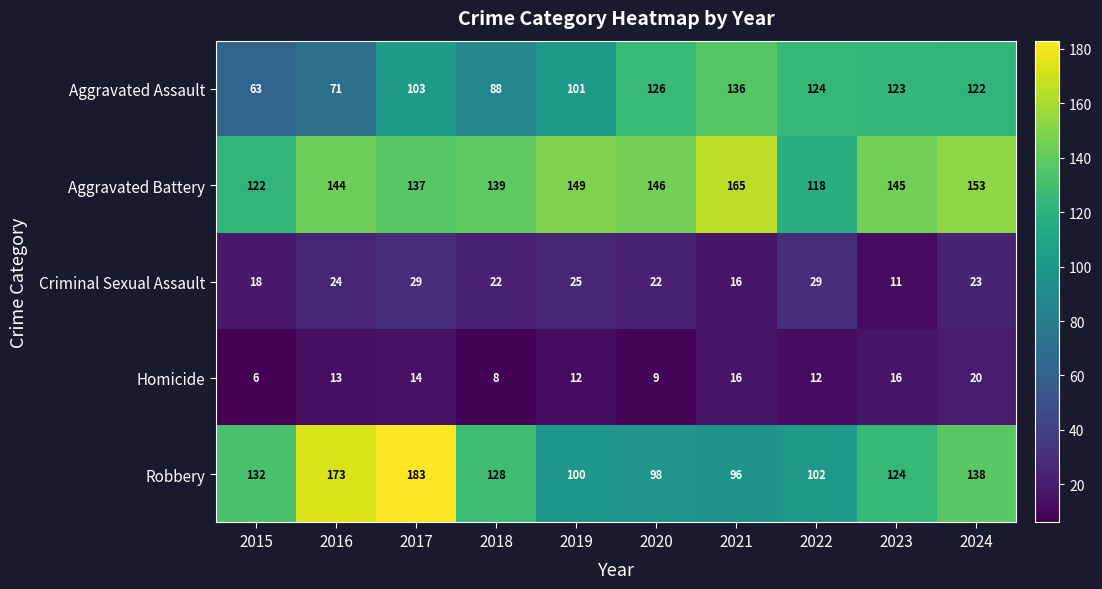

What value does the Aggravated Assault series have at 2017?

103